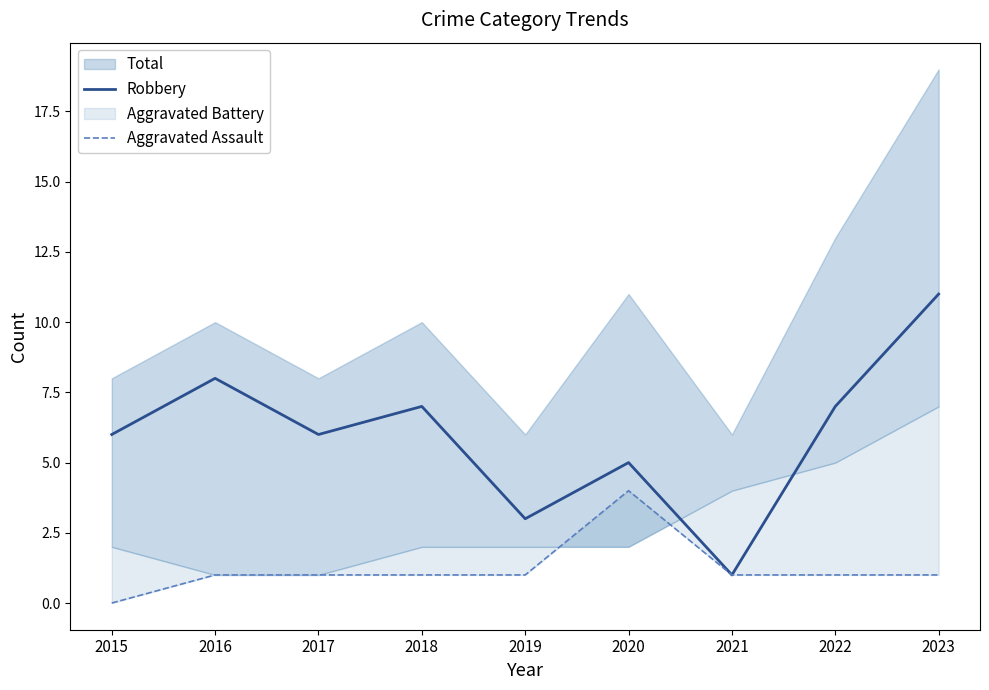

Which series has the largest total across all categories?

Robbery